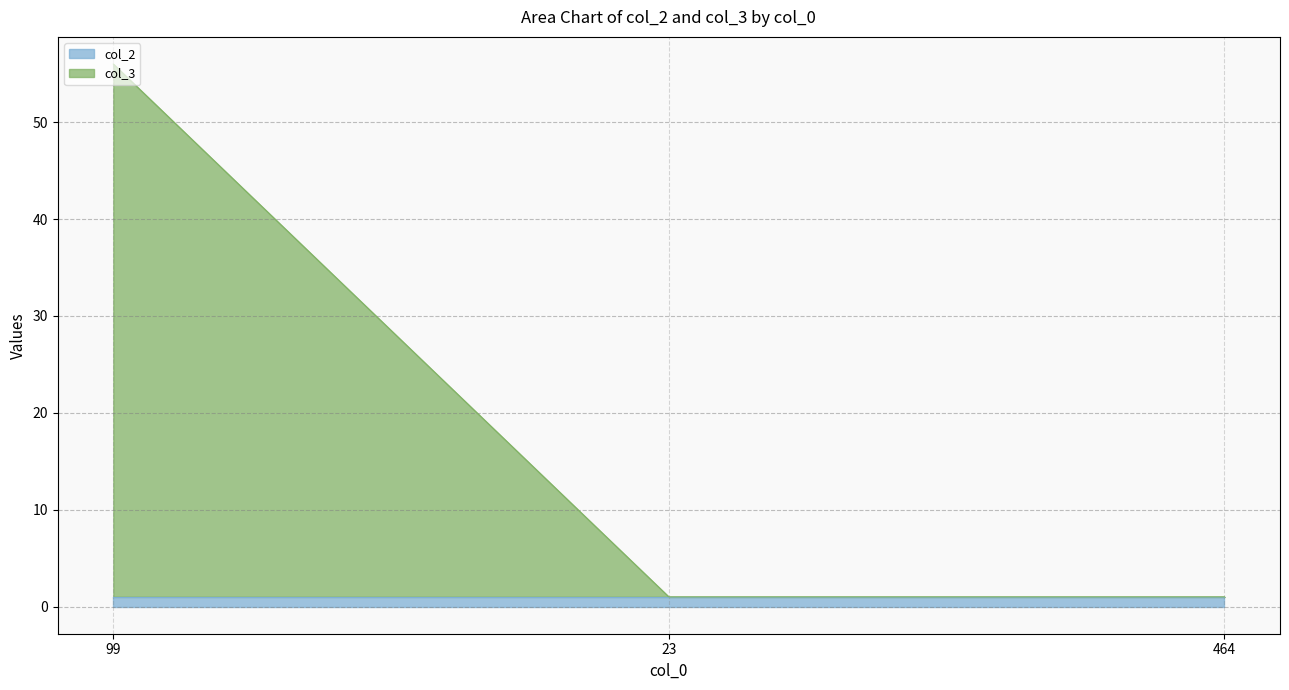

Rank the categories by value from highest to lowest.

99, 23, 464